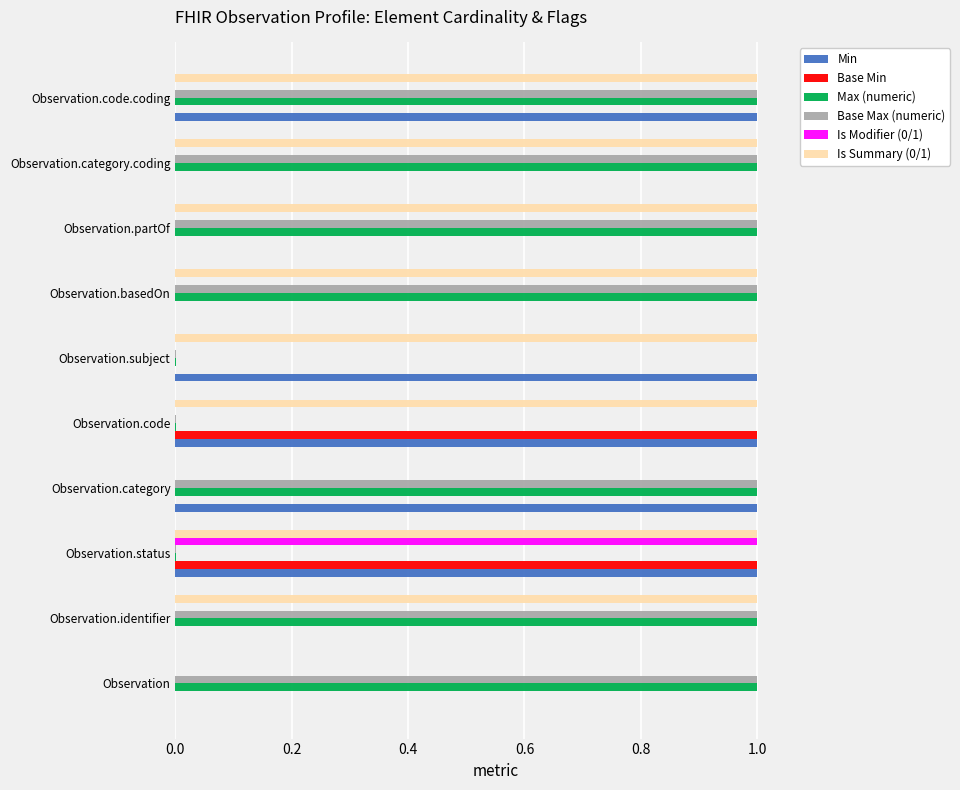

Which series changed the most between Observation.identifier and Observation.code.coding?

Min